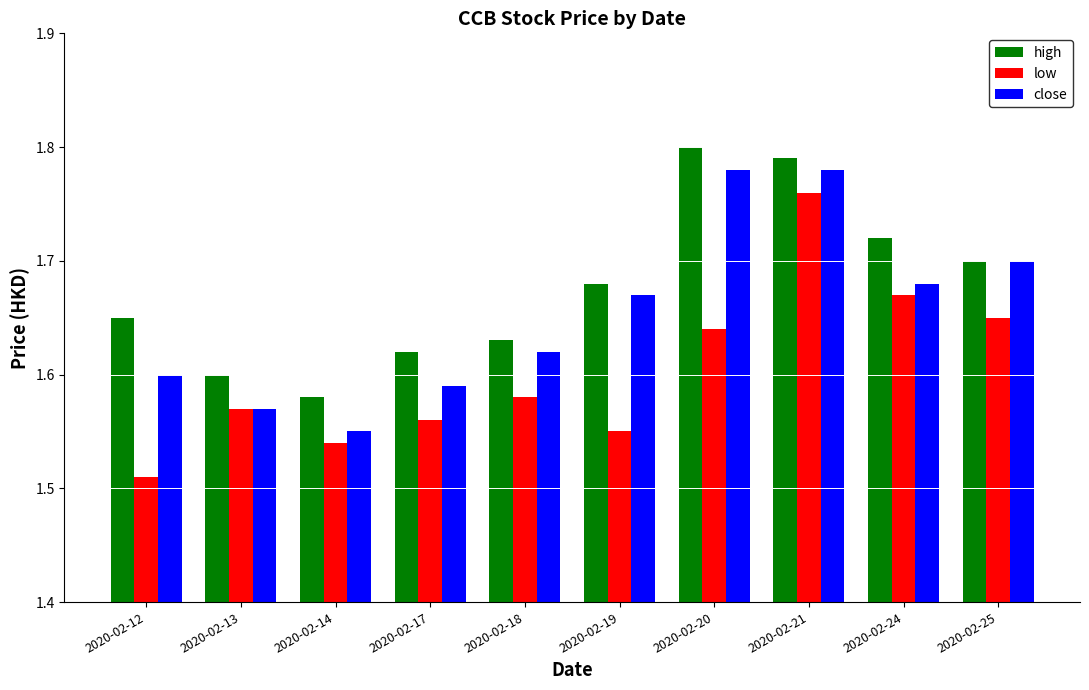

Where is low nearest to the value 1?

2020-02-12